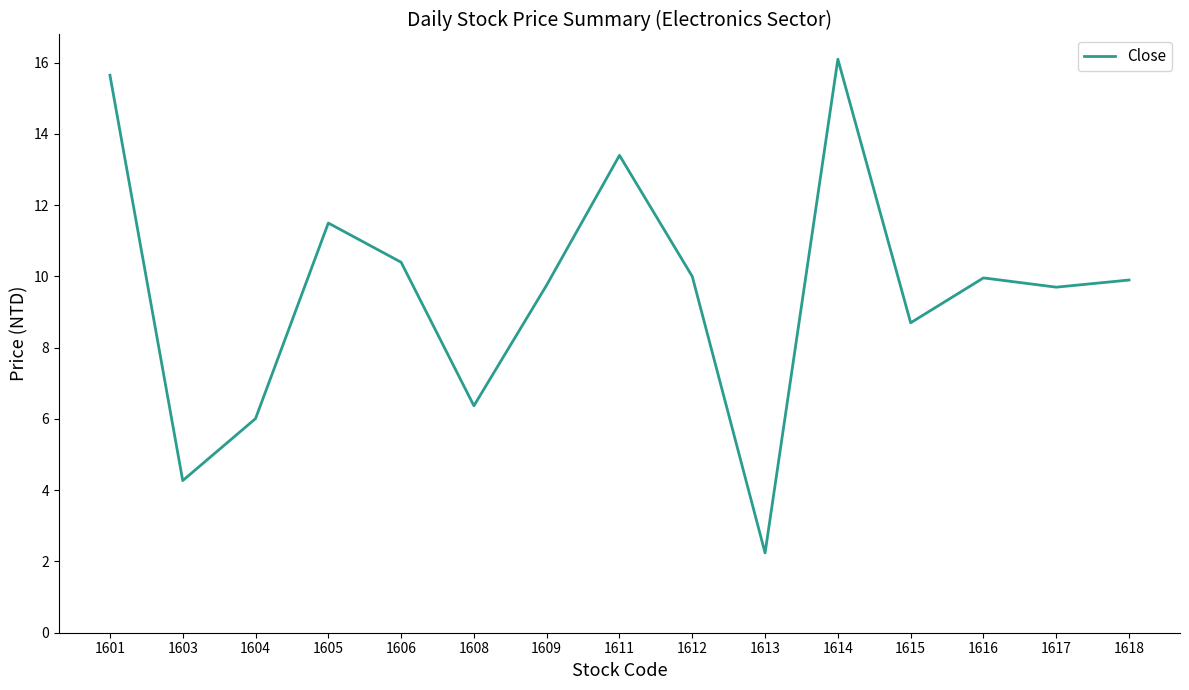

Which label corresponds to the largest value in the chart?

1614